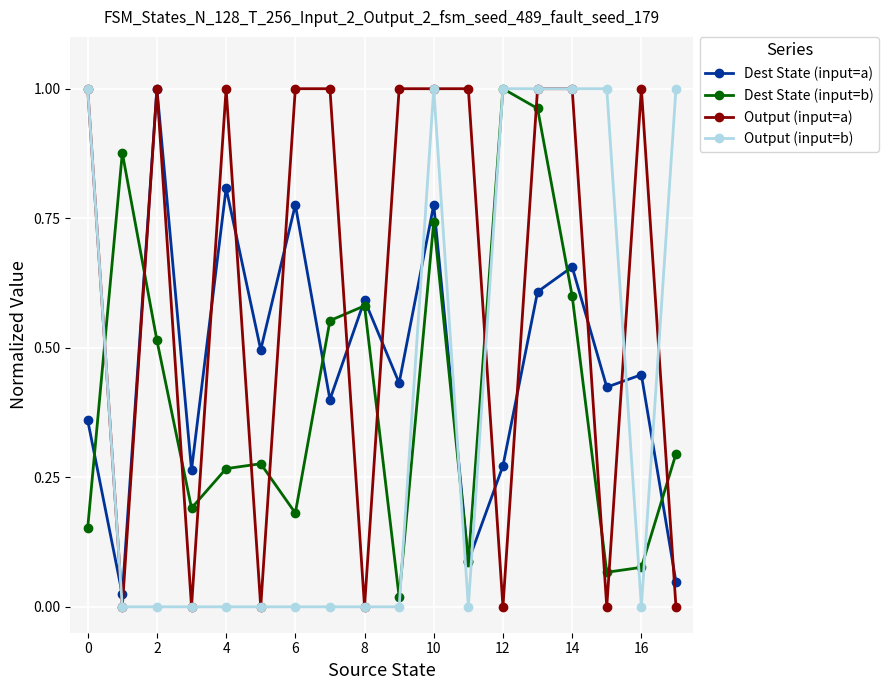

How many interior local valleys does the Dest State (input=b) series have?

5